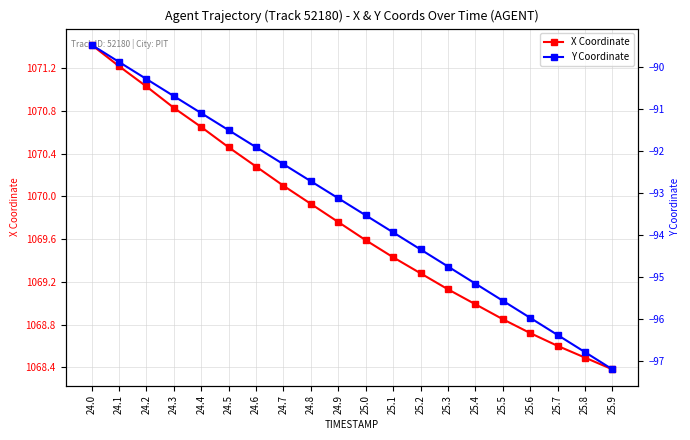

How many values in the X Coordinate series exceed 1069?

14